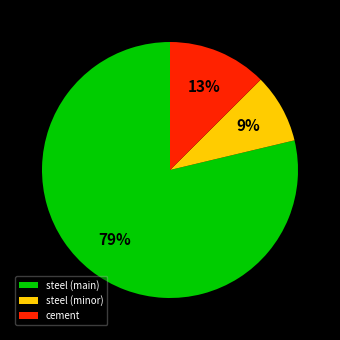

How many slices are in this pie chart?

3